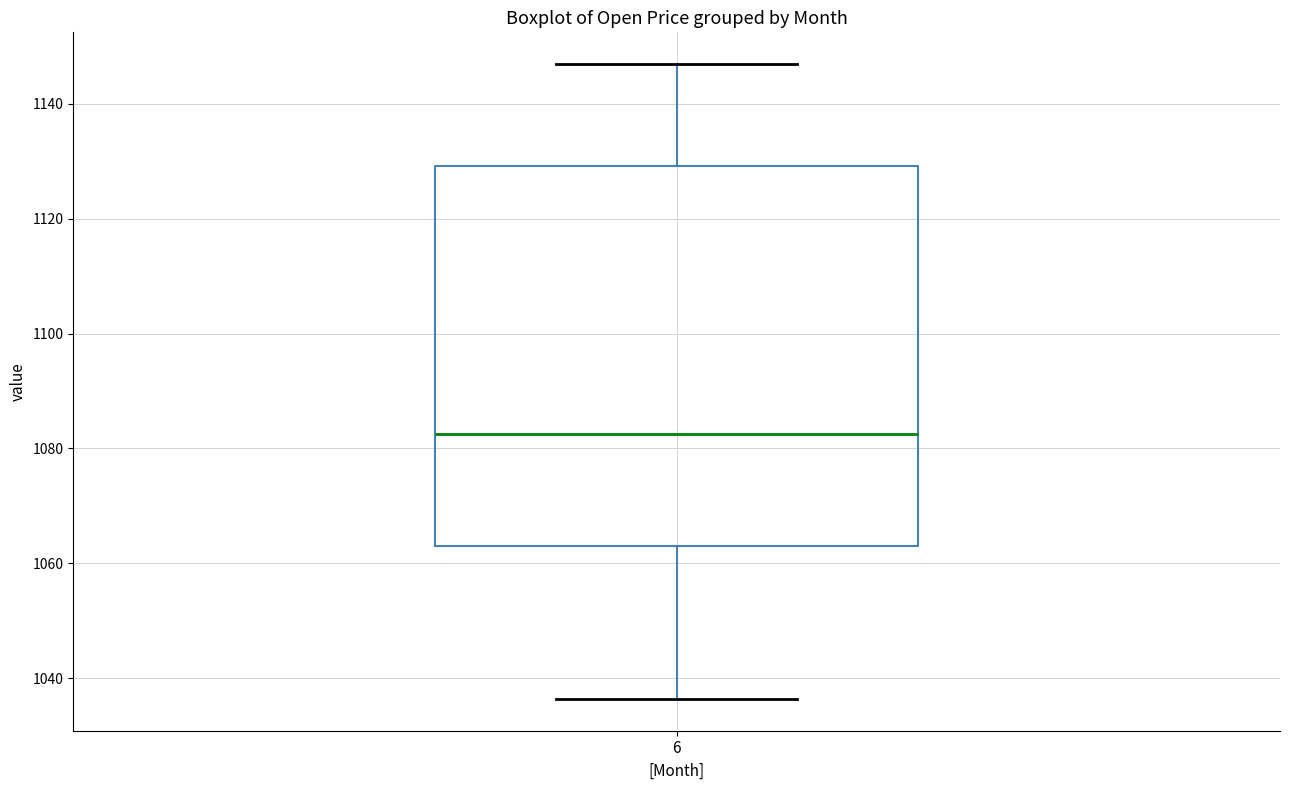

Transcribe this box plot: give where the median line is, the range the box spans, and where the two whiskers end, as read against the y-axis. The values are not printed on the chart, so give them approximately, as read against the axis.

median 1082, box 1064 to 1130, whiskers 1036 to 1146